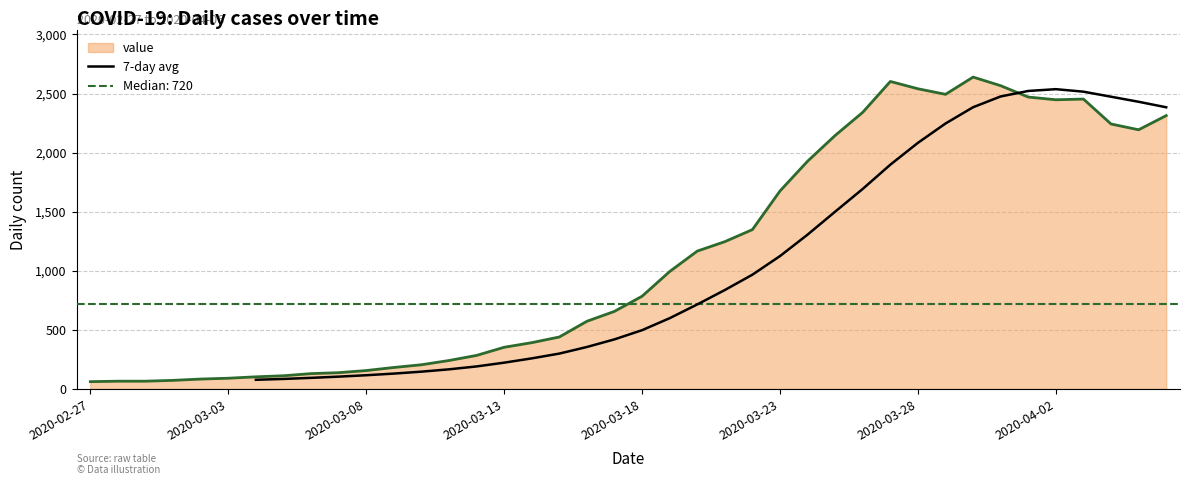

What is the highest value of the 7-day avg series?

2536.7